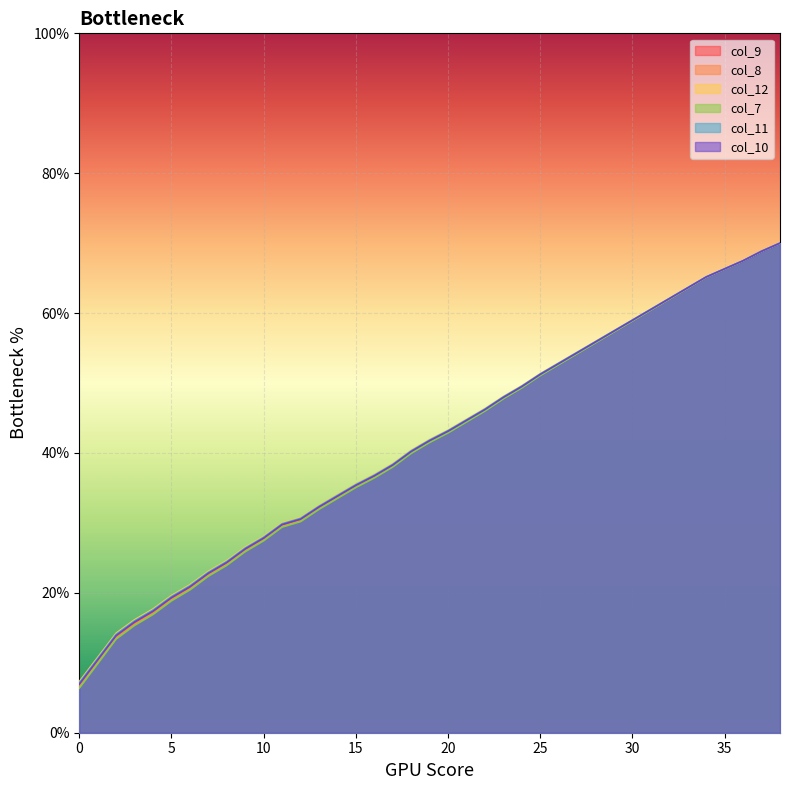

What is the highest value of the col_9 series?

70.0